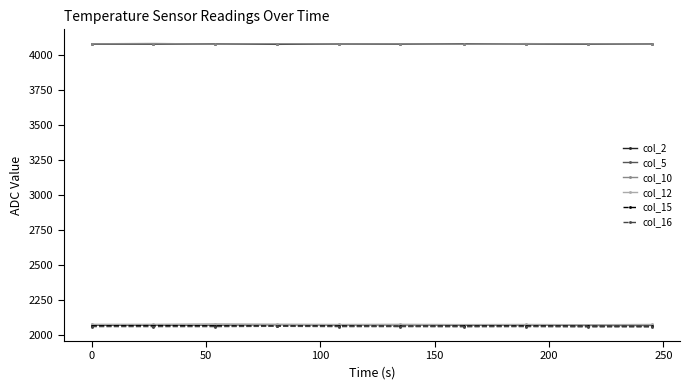

What is the maximum value for col_5?

2075